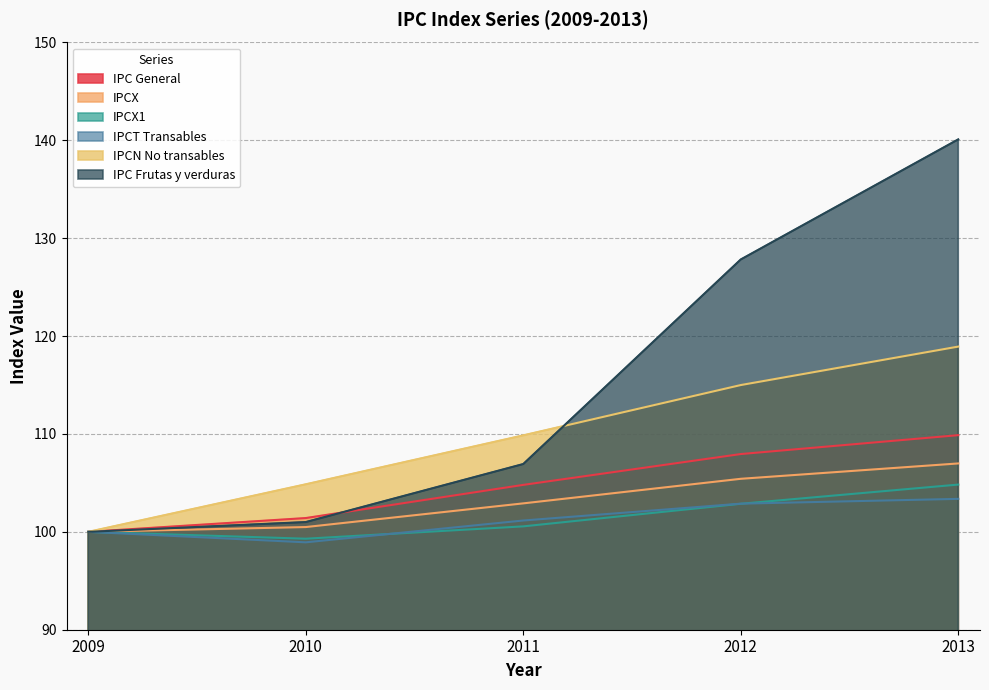

What is the sum of the IPC General values at 2012 and 2011?

212.8